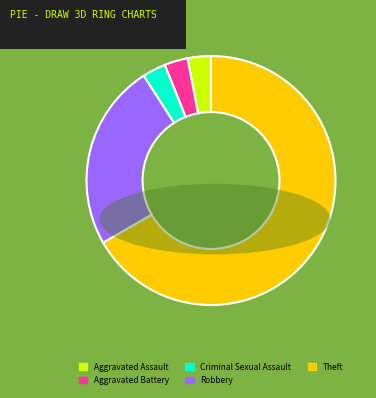

Count the number of slices in the pie.

5